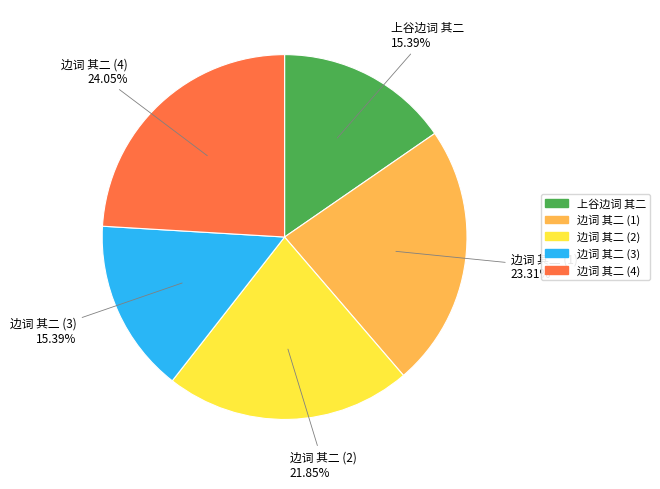

Is there any slice that represents more than half of the pie?

No